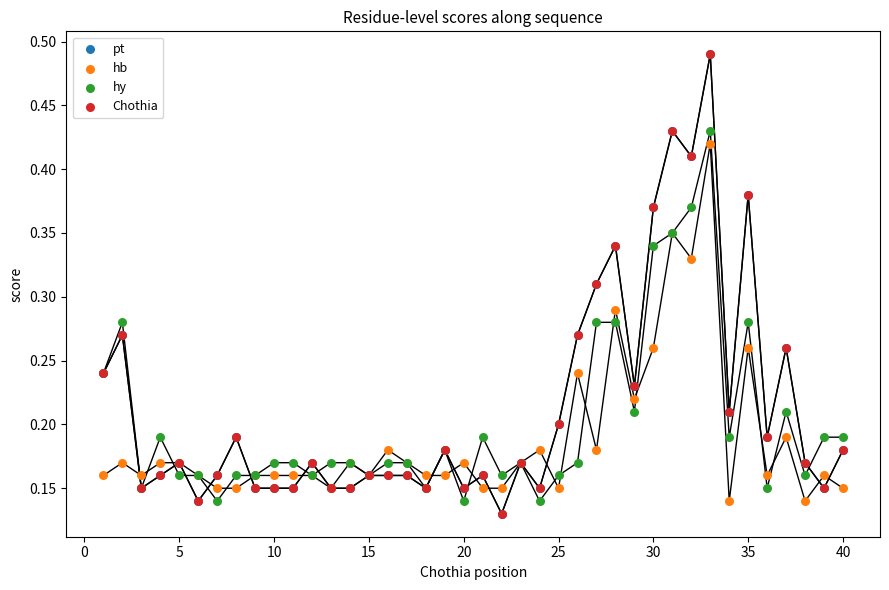

Which series reaches the maximum Y coordinate?

pt